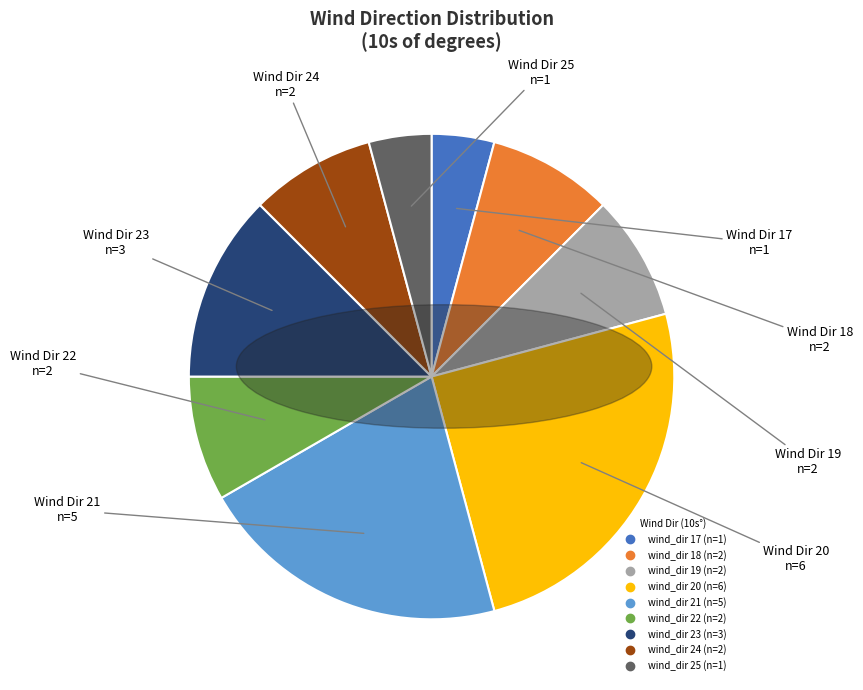

Does any single category account for the majority?

No